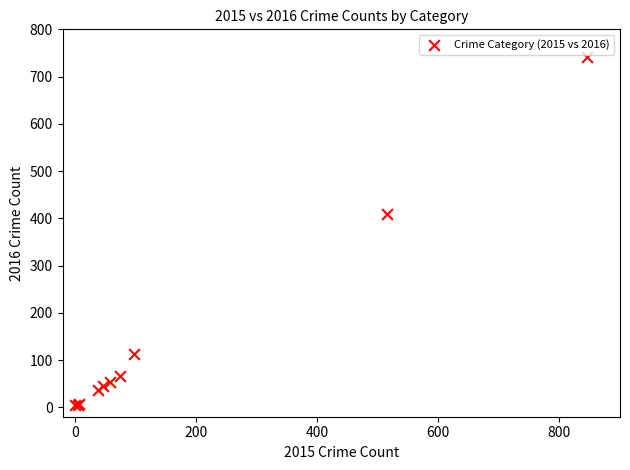

What Y value in the scatter plot is closest to 372?

409